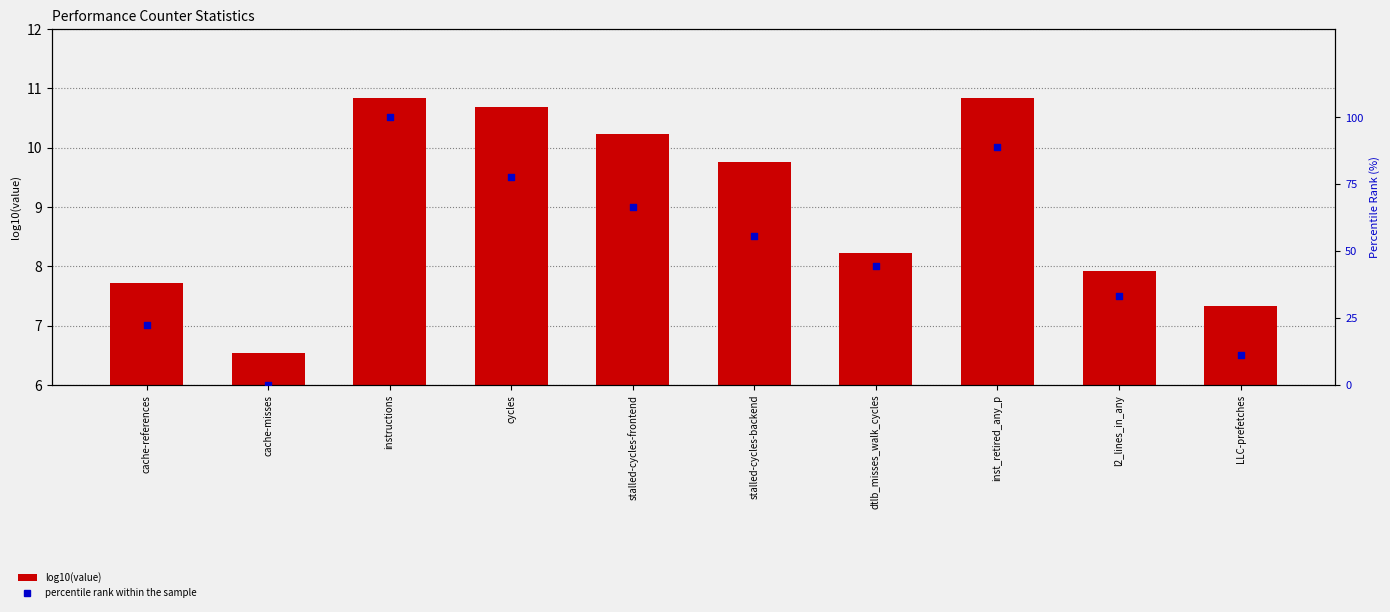

Which series has the largest Y range (max minus min)?

percentile rank within the sample